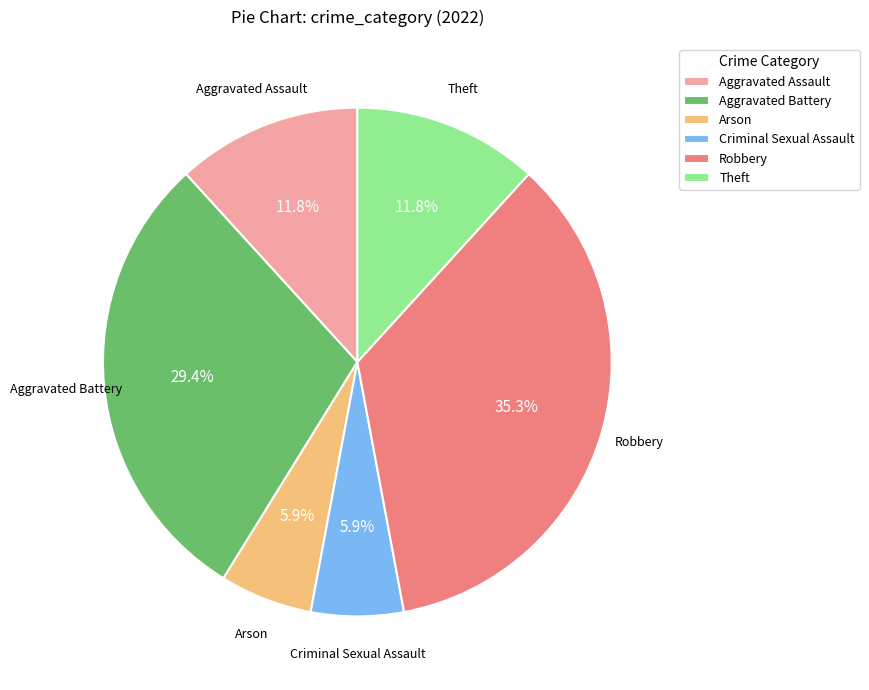

Which slice is the largest?

Robbery